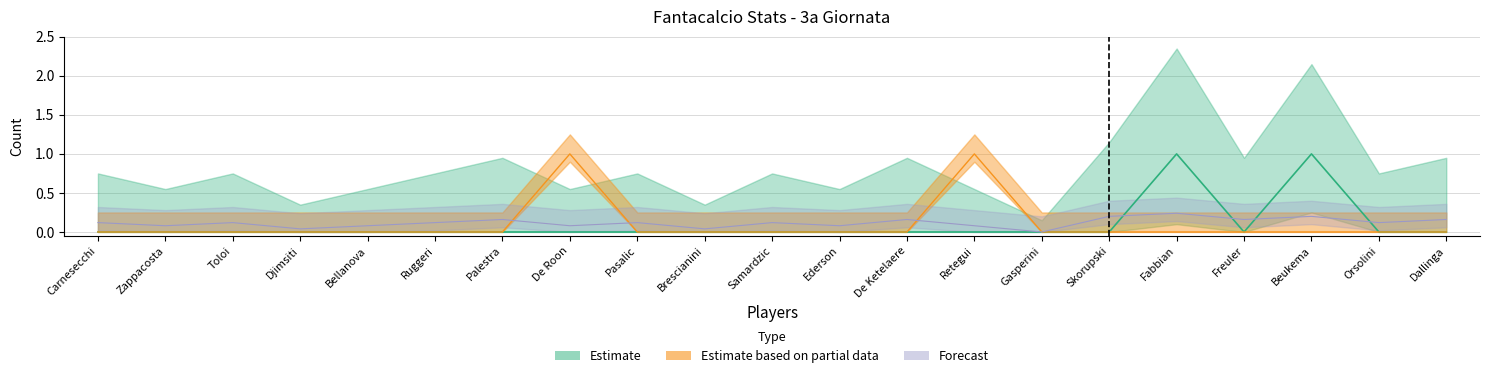

True or false: Esp and Rp intersect in this chart.

False